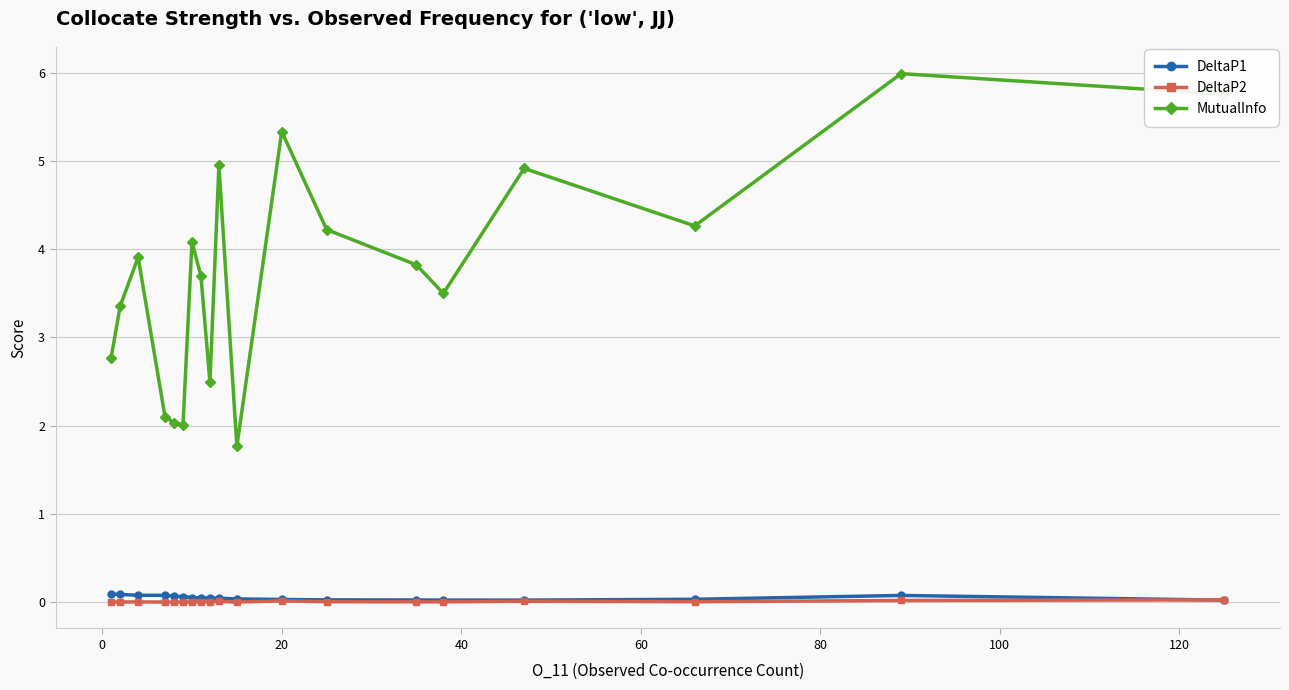

True or false: DeltaP1 and MutualInfo cross at least once.

False